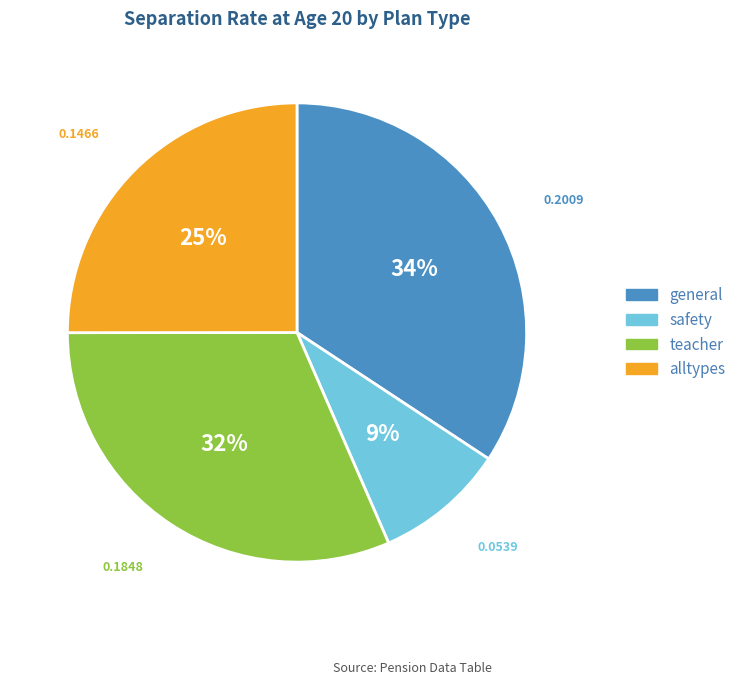

Combined, do safety and teacher account for over 50%?

No